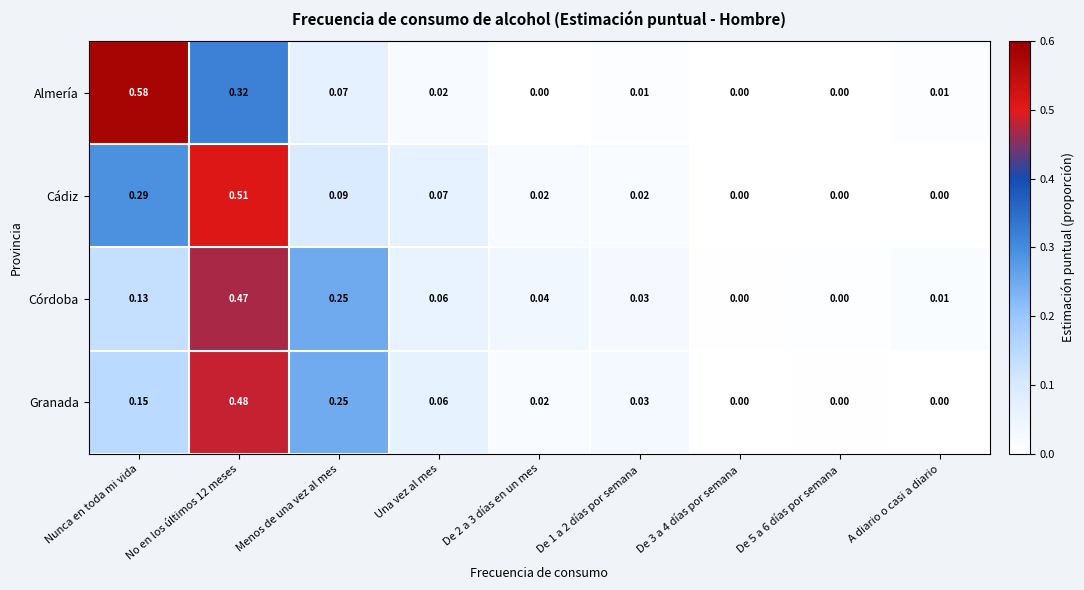

List the series in order of their peak value, highest first.

Almería, Cádiz, Granada, Córdoba